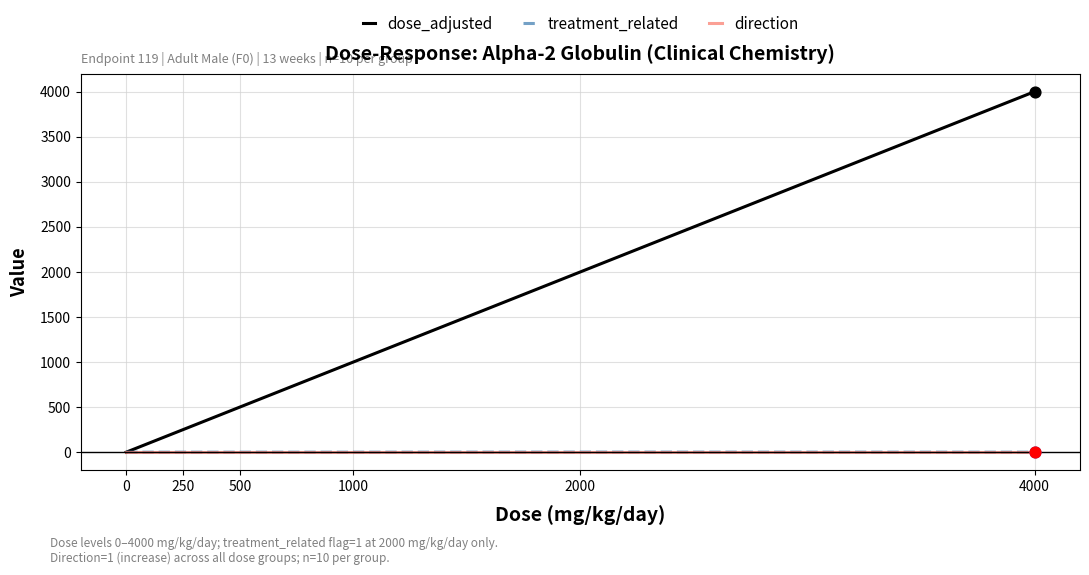

Which series has the largest total across all categories?

dose_adjusted